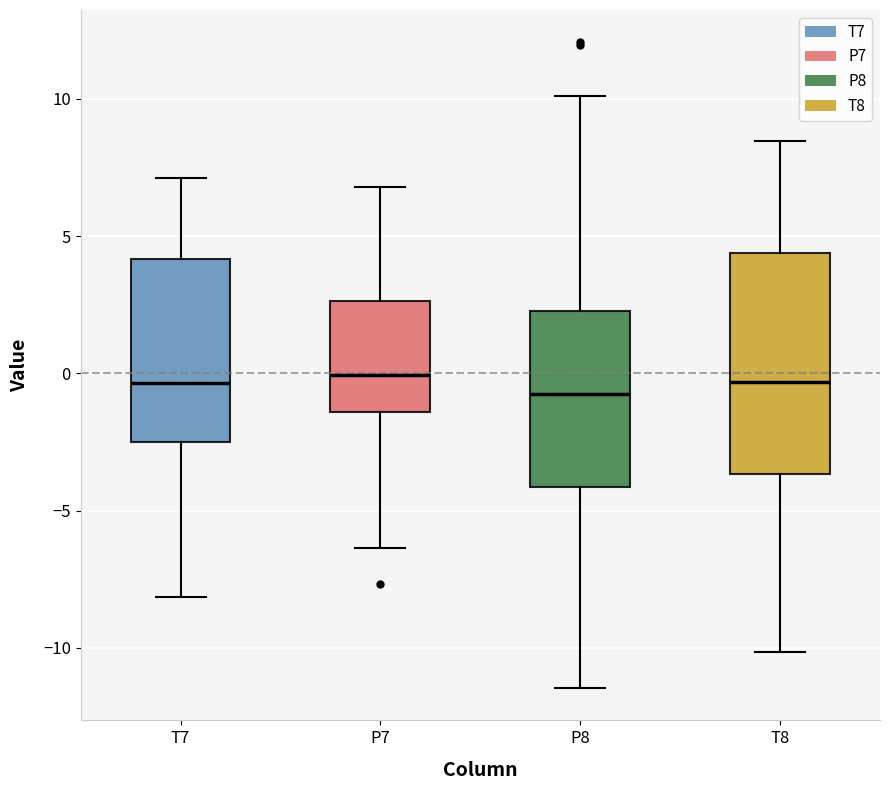

Reading left to right, read every box against the y-axis: the position of its median line, the range the box covers, and the ends of its whiskers. The values are not printed on the chart, so give them approximately, as read against the axis.

T7: median -0.5, box -2.5 to 4.0, whiskers -8.0 to 7.0
P7: median 0.0, box -1.5 to 2.5, whiskers -6.5 to 7.0
P8: median -1.0, box -4.0 to 2.5, whiskers -11.5 to 10.0
T8: median -0.5, box -3.5 to 4.5, whiskers -10.0 to 8.5